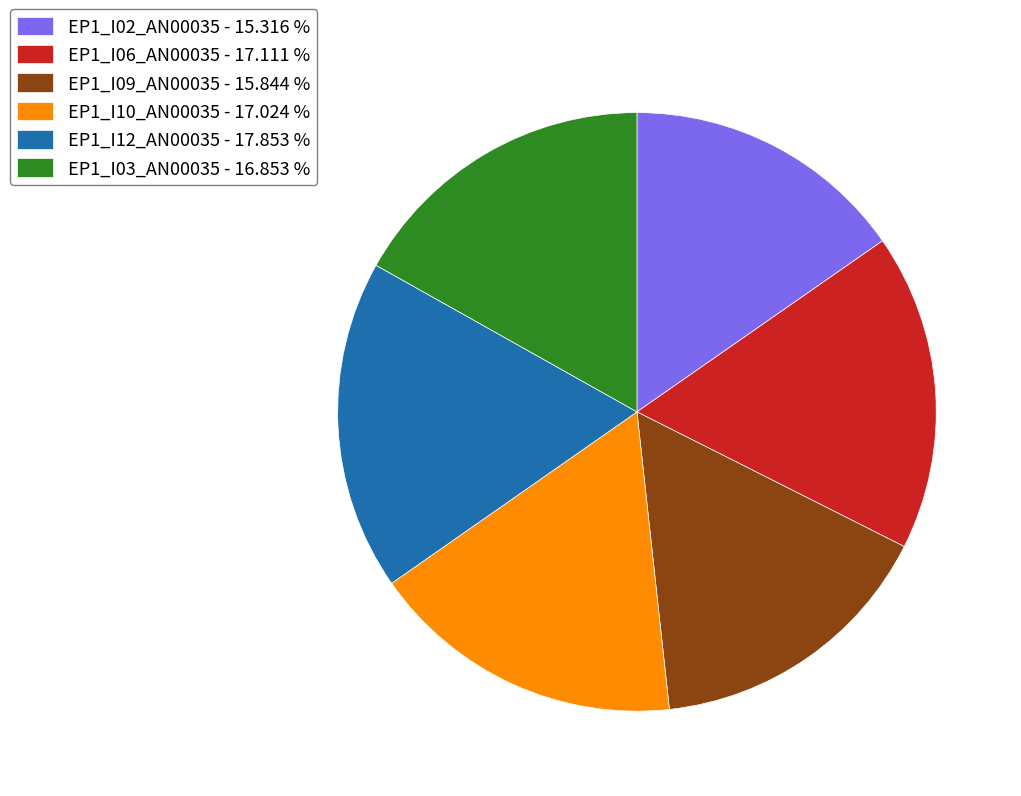

Which has a higher value, EP1_I12_AN00035 - 17.853 % or EP1_I03_AN00035 - 16.853 %?

EP1_I12_AN00035 - 17.853 %